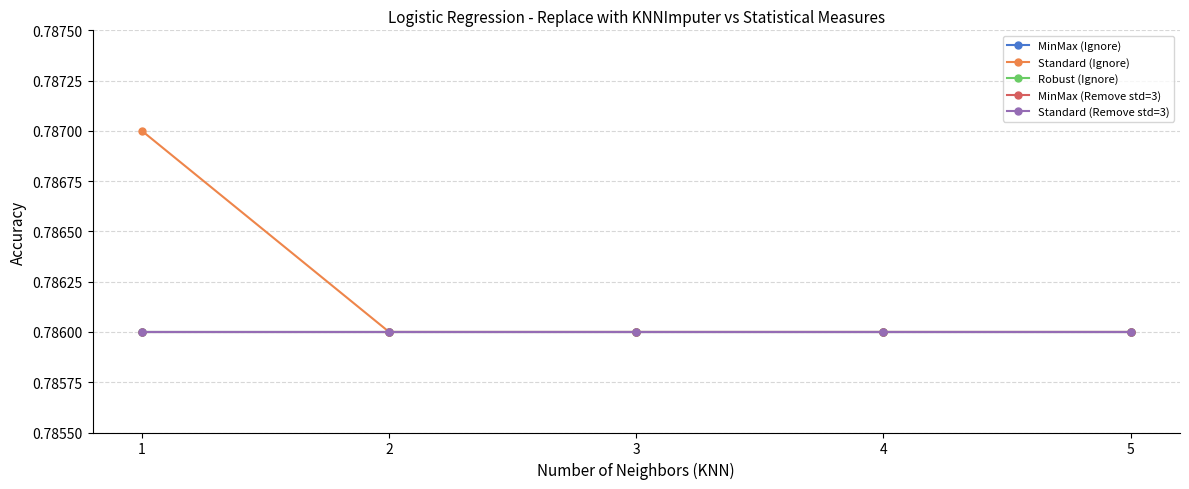

Is this an area chart (filled region under the line)?

No